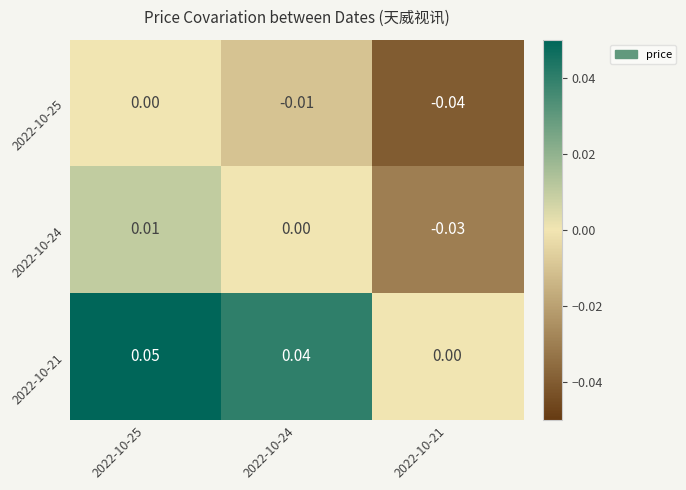

Is the value of 2022-10-25 at 2022-10-25 greater than the value of 2022-10-24 at 2022-10-21?

Yes